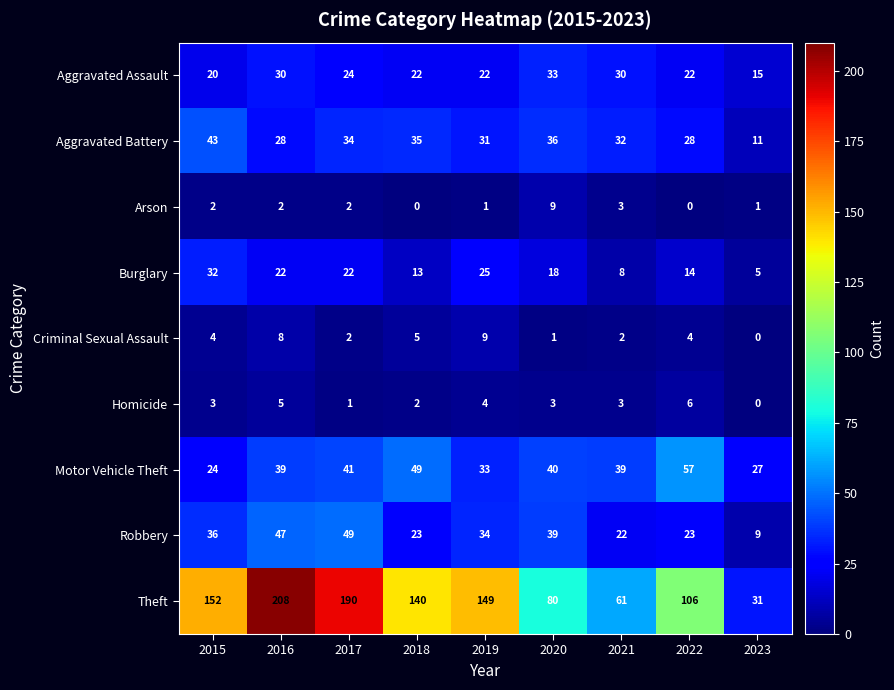

At how many categories does at least one series exceed 9?

9